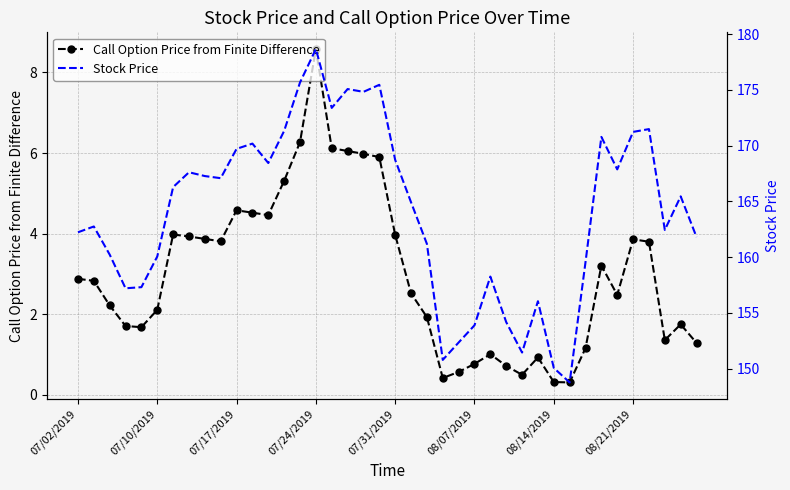

Rank the series by their average value, from highest to lowest.

Stock Price, Call Option Price from Finite Difference